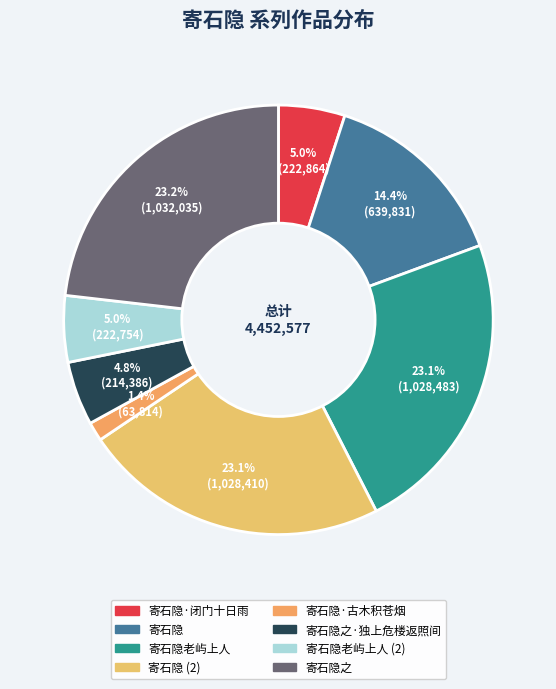

How many slices are in this pie chart?

8